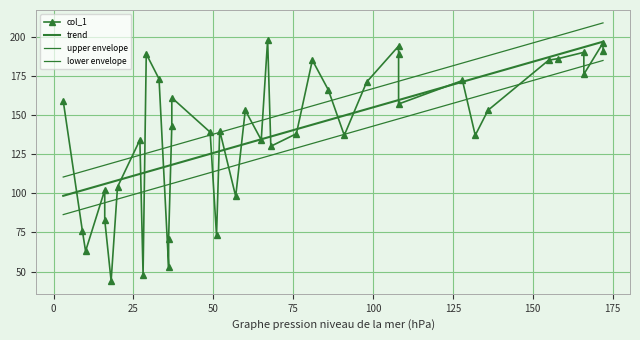

True or false: trend has a value of 274.9 at 33.

False